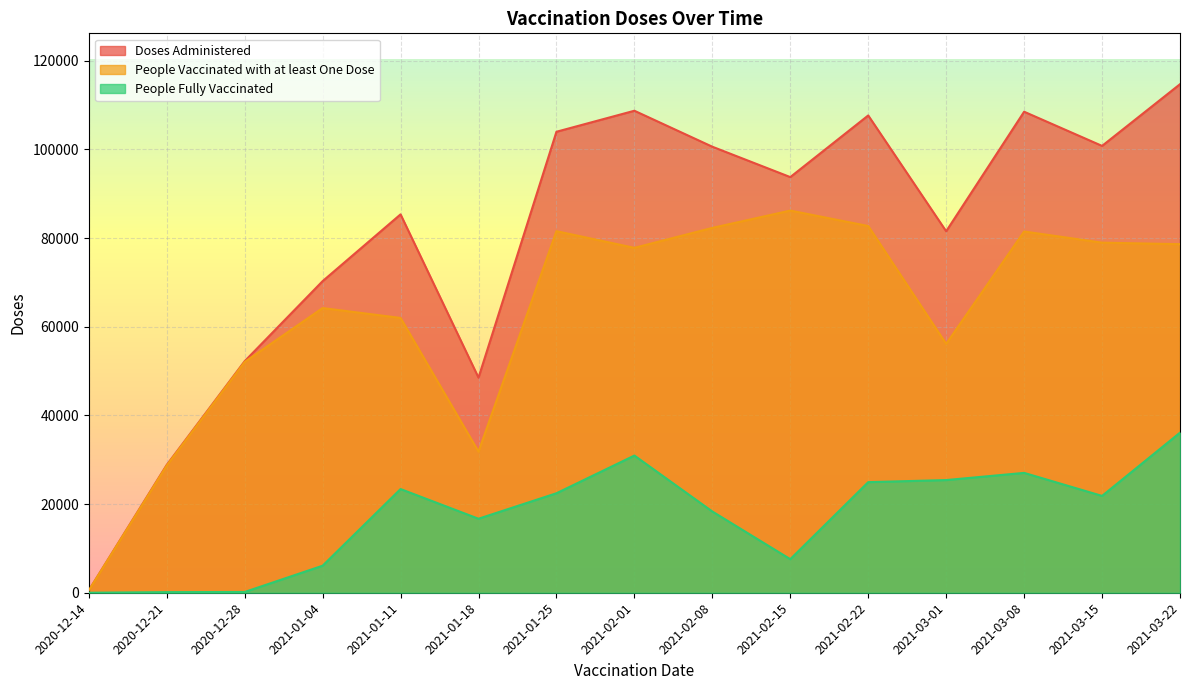

What is the value of the People Vaccinated with at least One Dose point at the 7th from the left?

81571